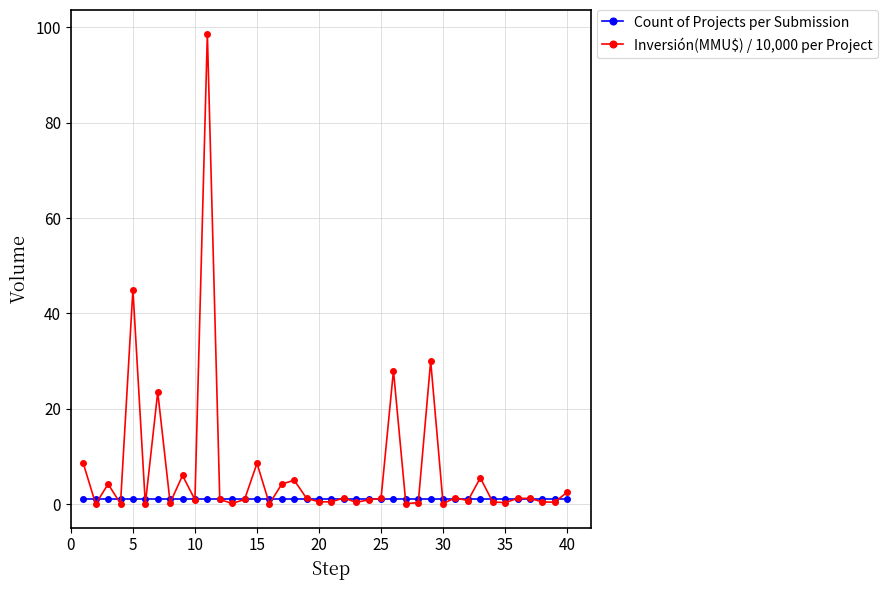

Which series has the widest spread of values?

Inversión(MMU$) / 10,000 per Project